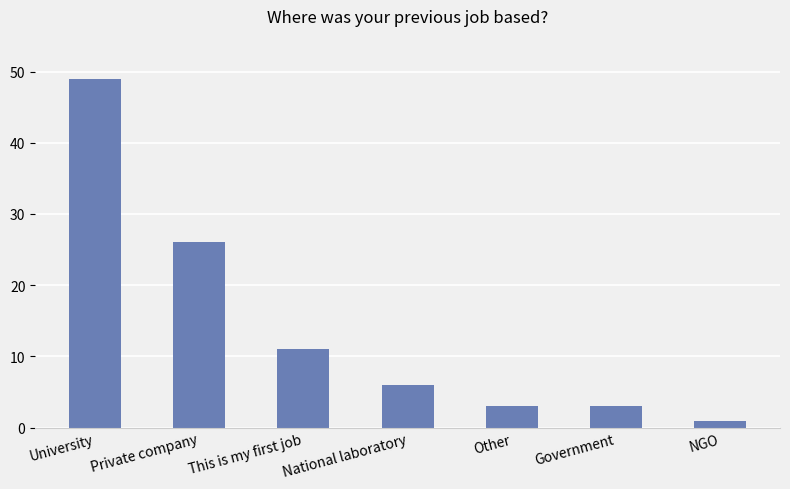

What is the label of the 3rd bar from the left?

This is my first job